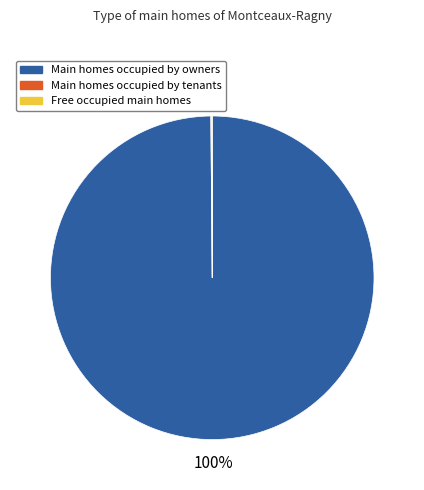

To the nearest percent, what is the average slice percentage?

33%